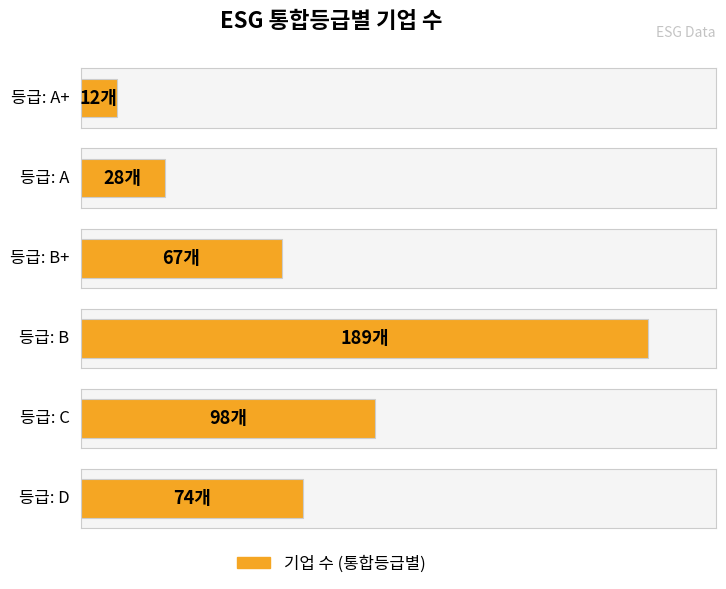

Which has a higher value, B+ or A?

B+